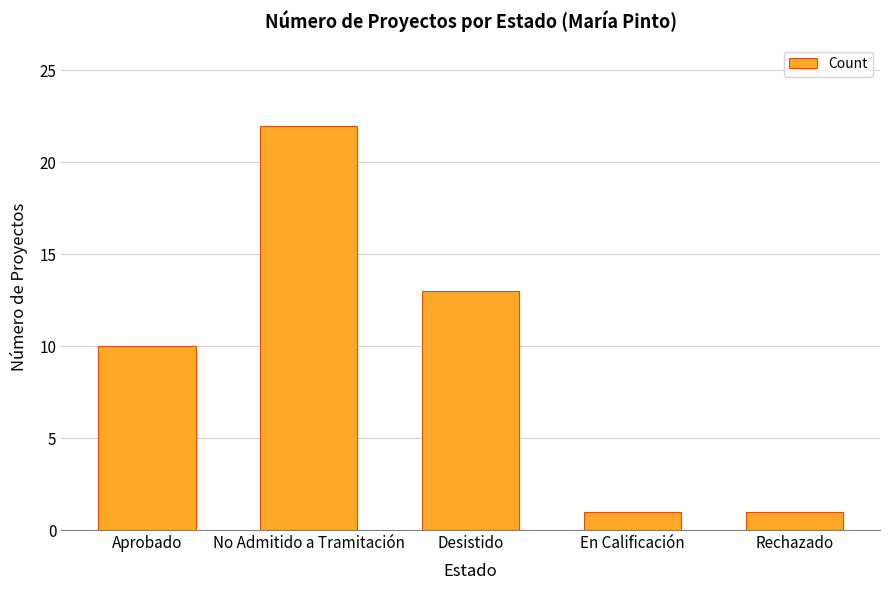

What is the change in value from Aprobado to Rechazado?

-9